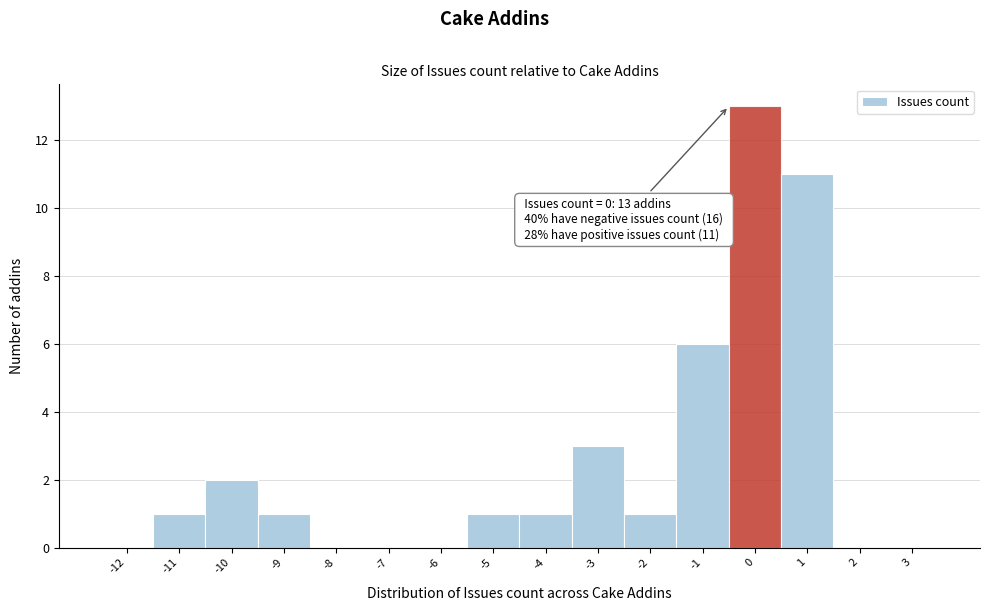

Reading left to right, list all the values displayed in this chart.

-12=0	-11=1	-10=2	-9=1	-8=0	-7=0	-6=0	-5=1	-4=1	-3=3	-2=1	-1=6	0=13	1=11	2=0	3=0